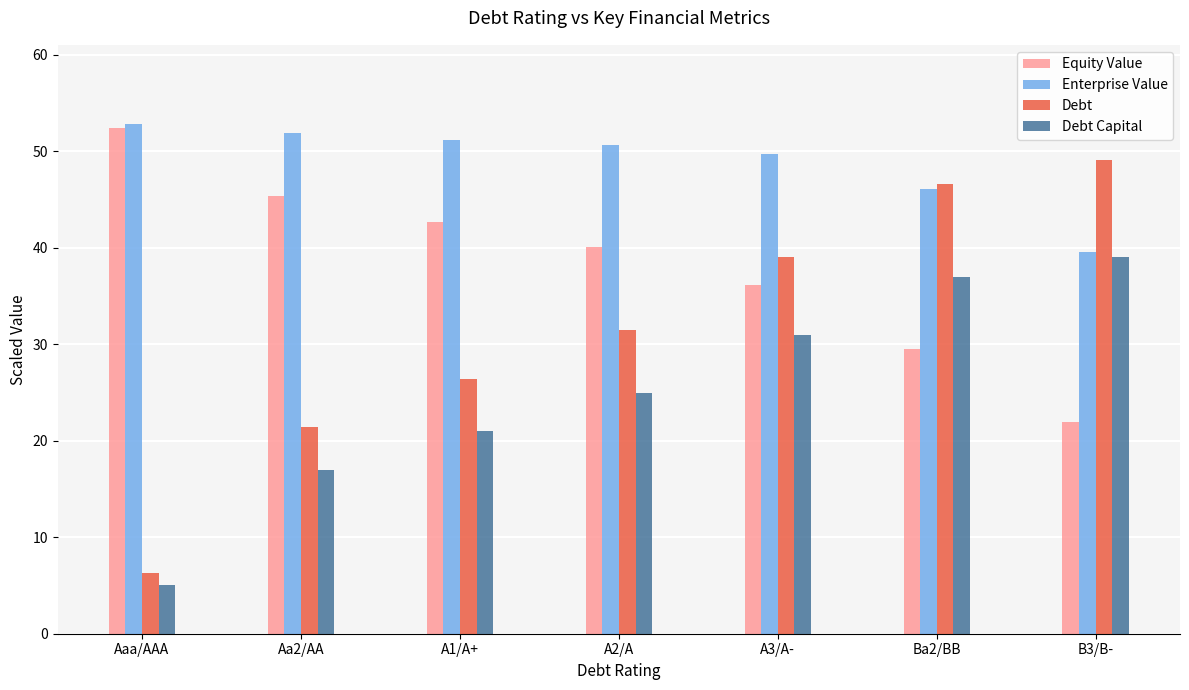

How many groups of bars are there?

7